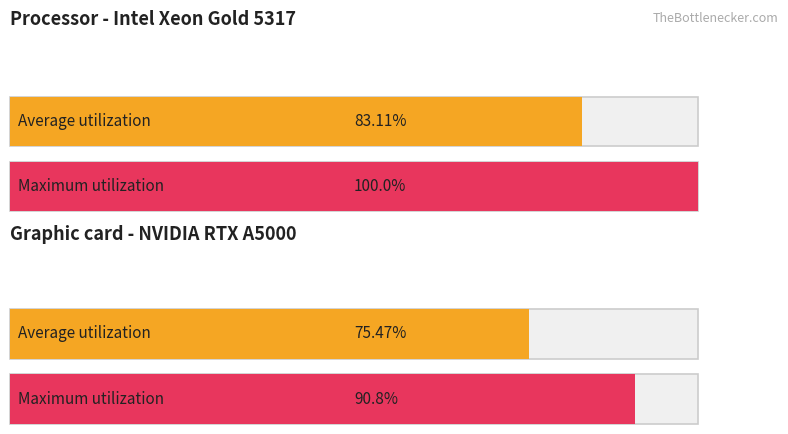

At 0, list the series in order from smallest to largest.

Average utilization, Maximum utilization